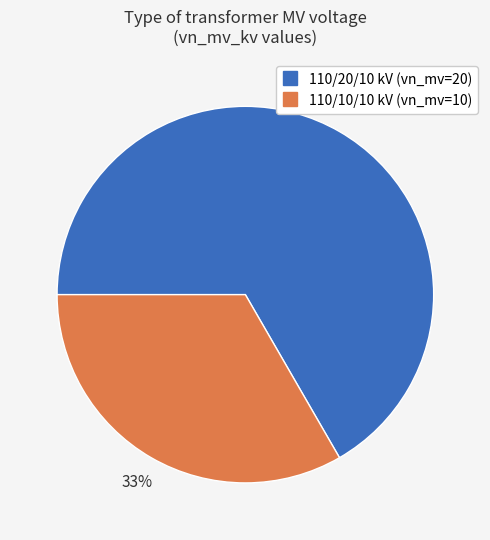

How many segments does this pie chart have?

2